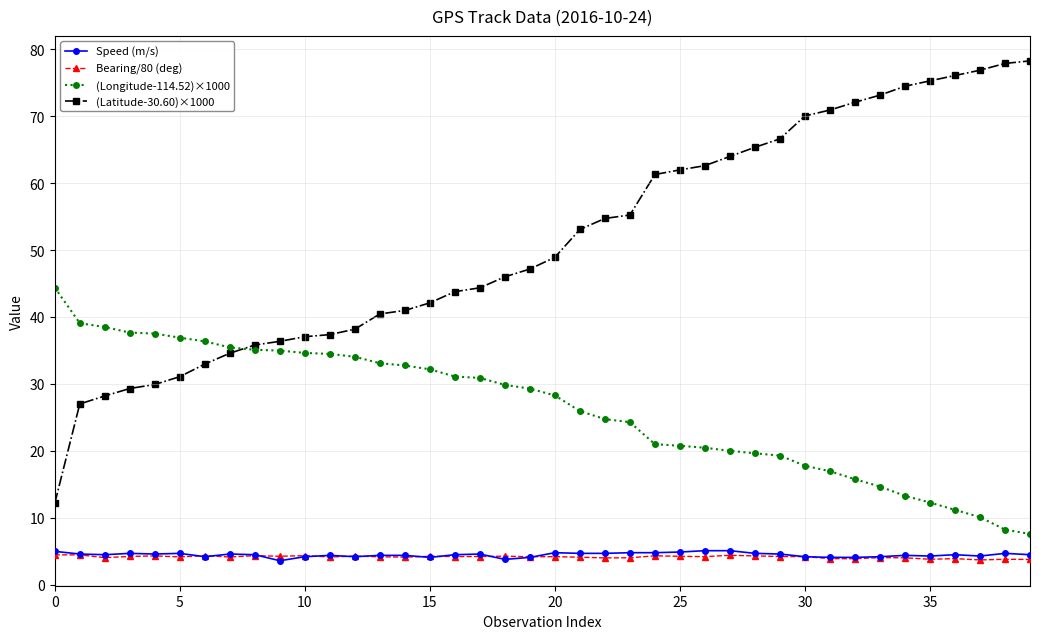

What is the highest value of the Speed (m/s) series?

5.1